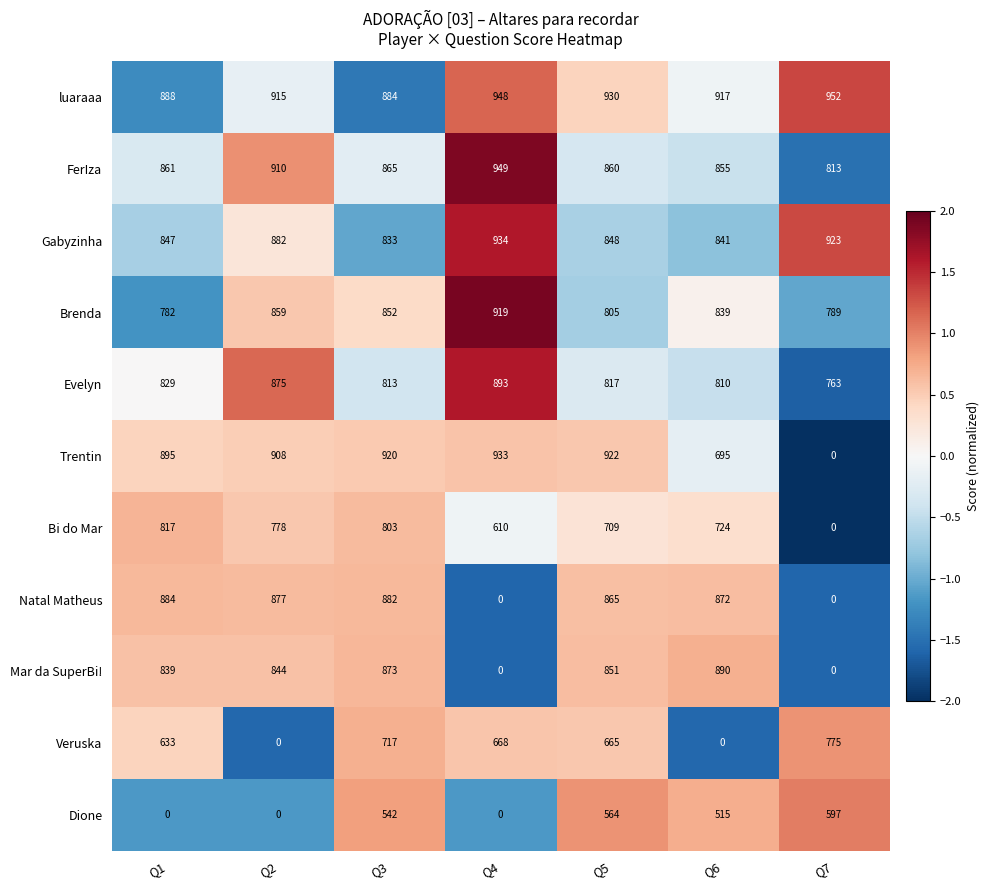

What value does the Gabyzinha series have at Q5, to the nearest 10?

850